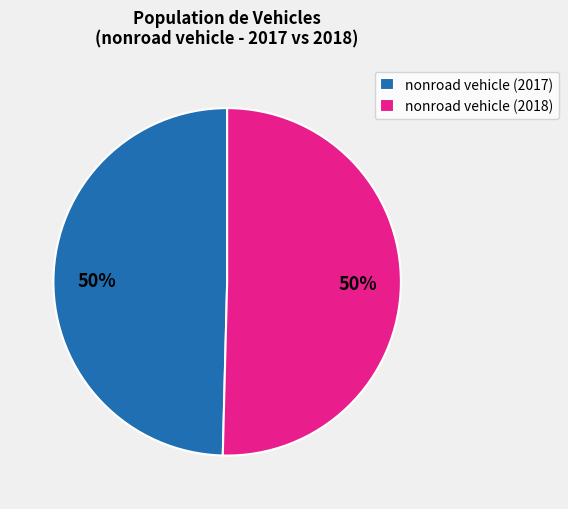

What percentage is the nonroad vehicle (2017) slice, to the nearest percent?

50%